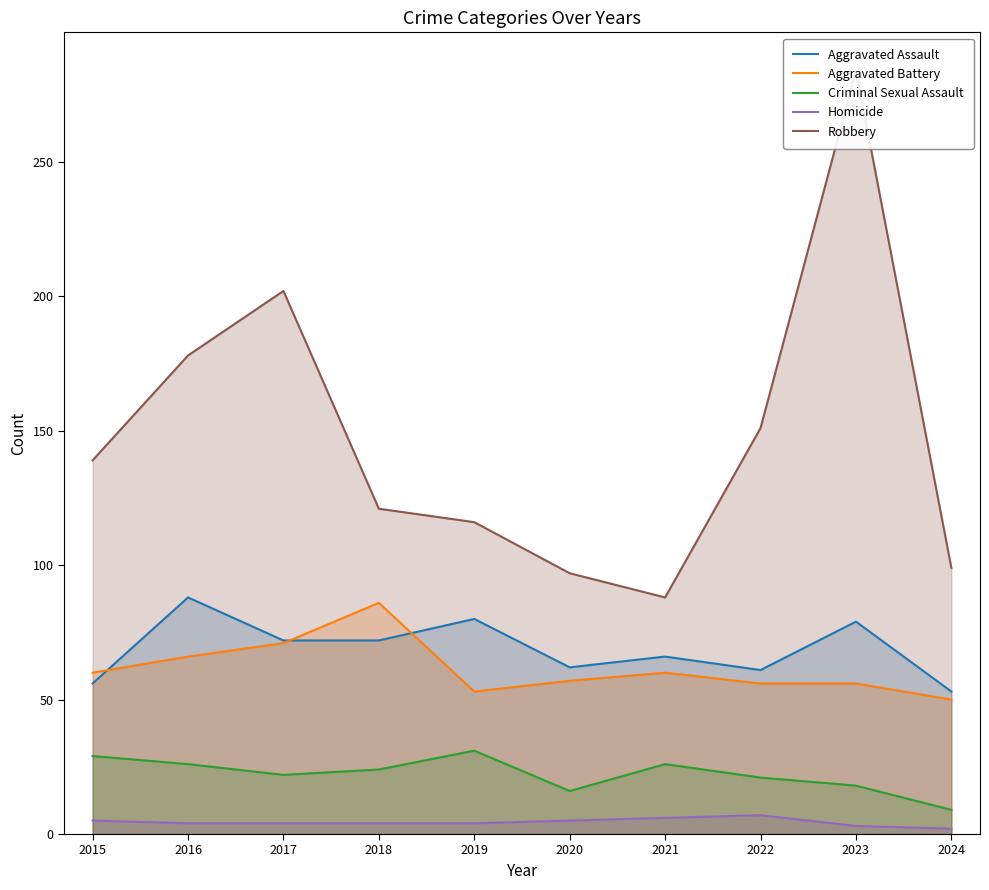

Rank the categories by Aggravated Battery value from highest to lowest.

2018, 2017, 2016, 2015, 2021, 2020, 2022, 2023, 2019, 2024